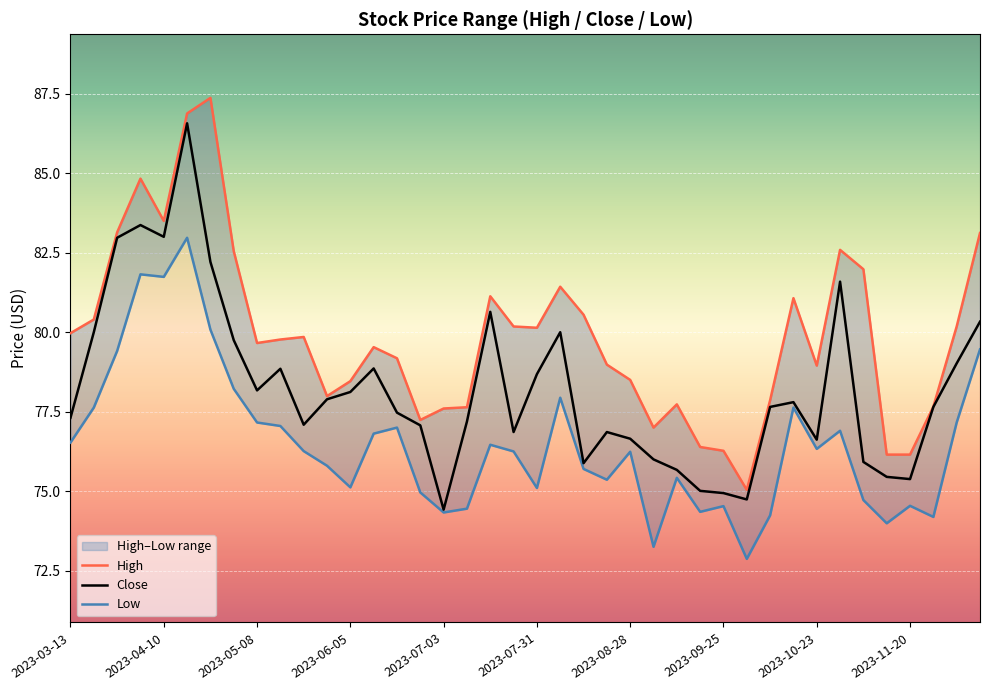

The value of Close at 2023-07-31 is 39.0. True or false?

False